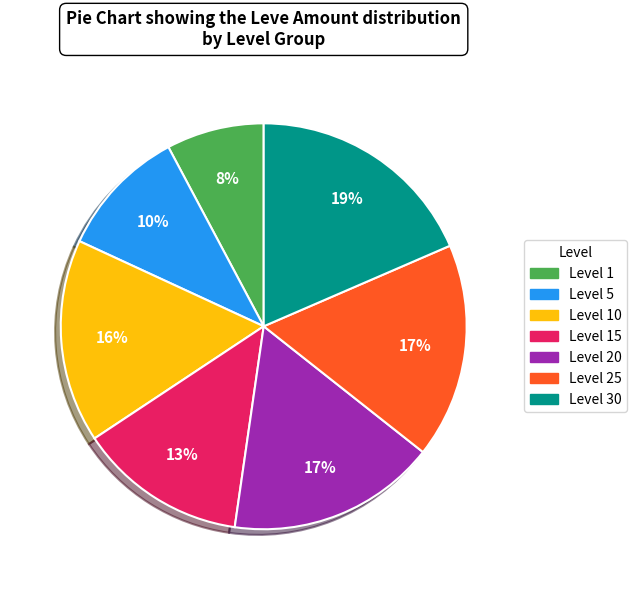

To the nearest percent, what is the average slice percentage?

14%